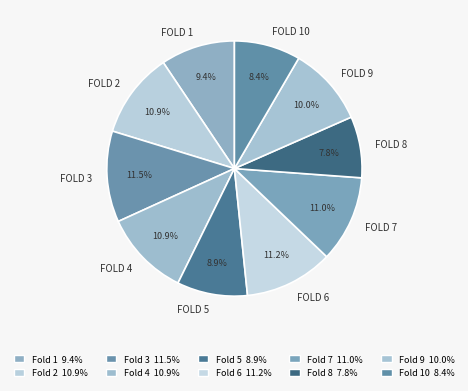

What is the largest slice in the pie chart?

3